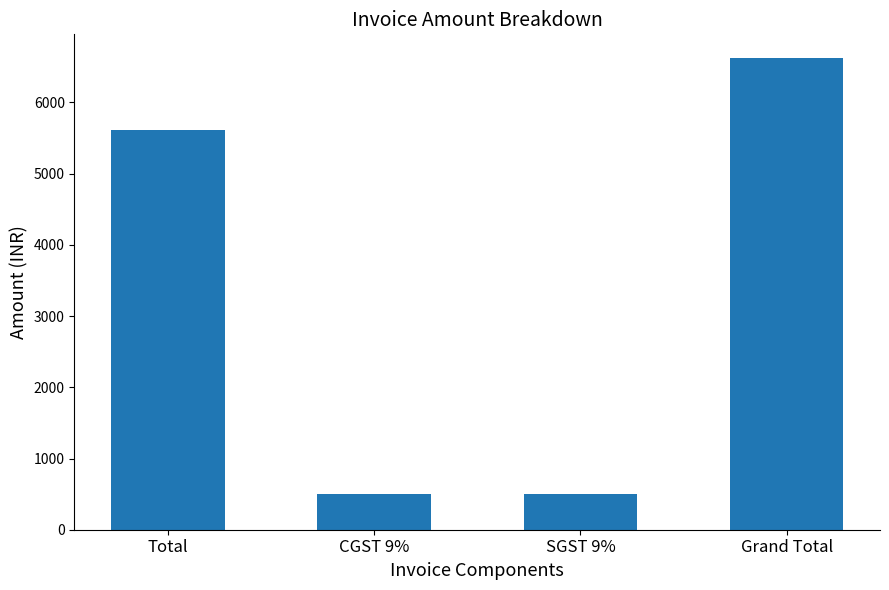

What is the change in value from Total to CGST 9%?

-5108.7